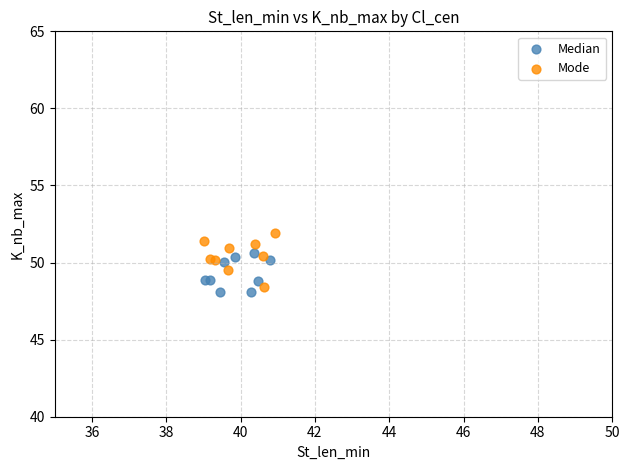

Which series reaches the maximum Y coordinate?

Mode